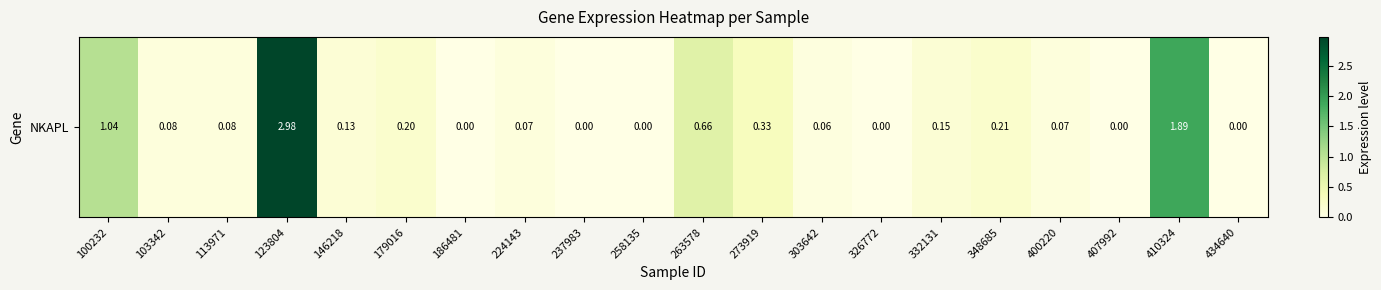

Rank the categories by value from highest to lowest.

123804, 410324, 100232, 263578, 273919, 348685, 179016, 332131, 146218, 103342, 113971, 224143, 400220, 303642, 186481, 237983, 258135, 326772, 407992, 434640